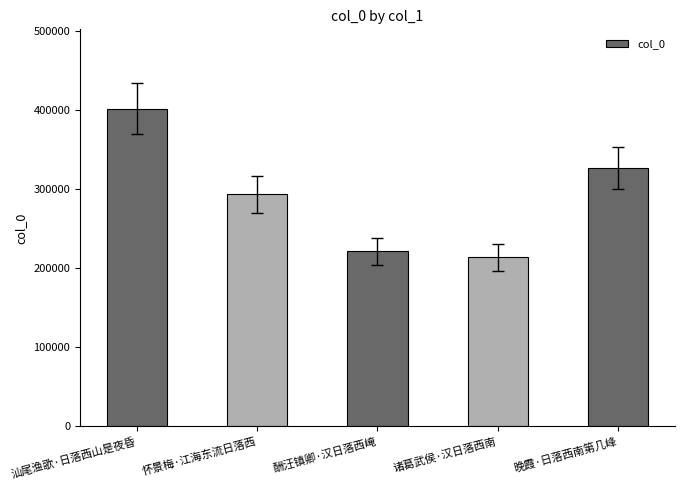

Is it true that the value at 诸葛武侯·汉日落西南 is 286297?

False